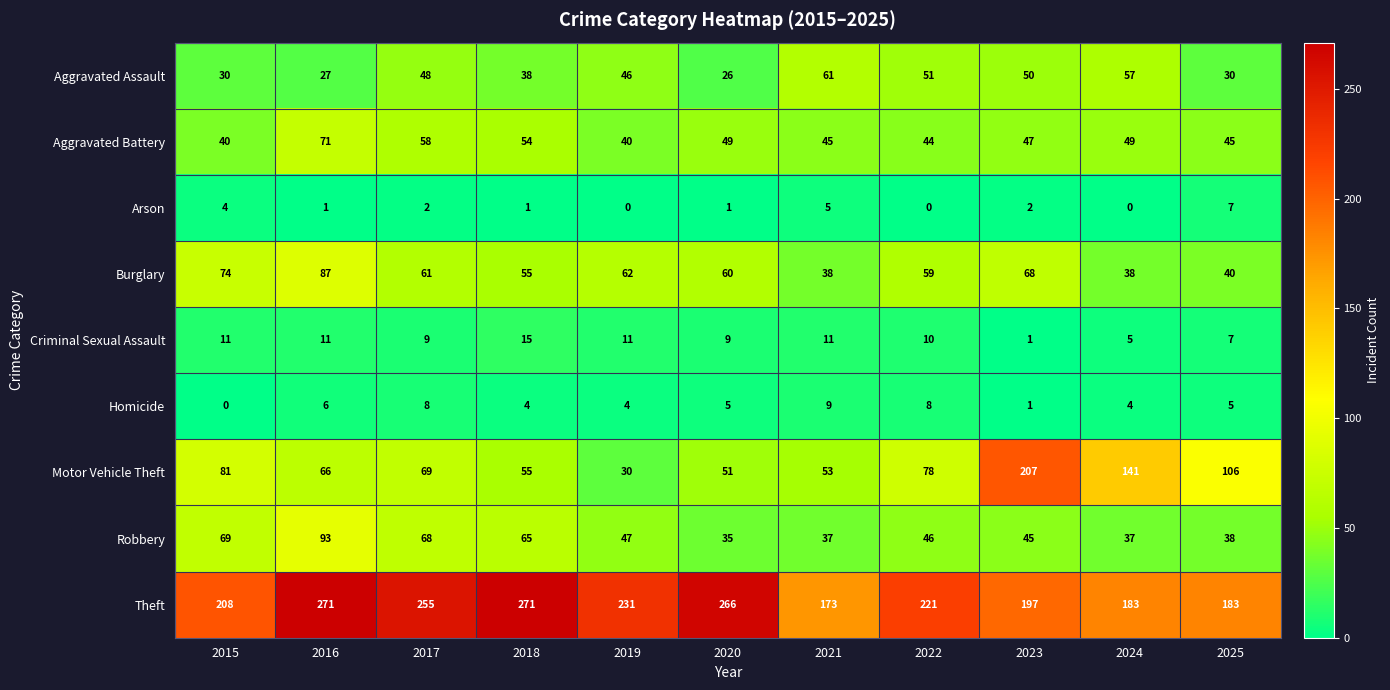

At which label does Burglary reach its peak?

2016